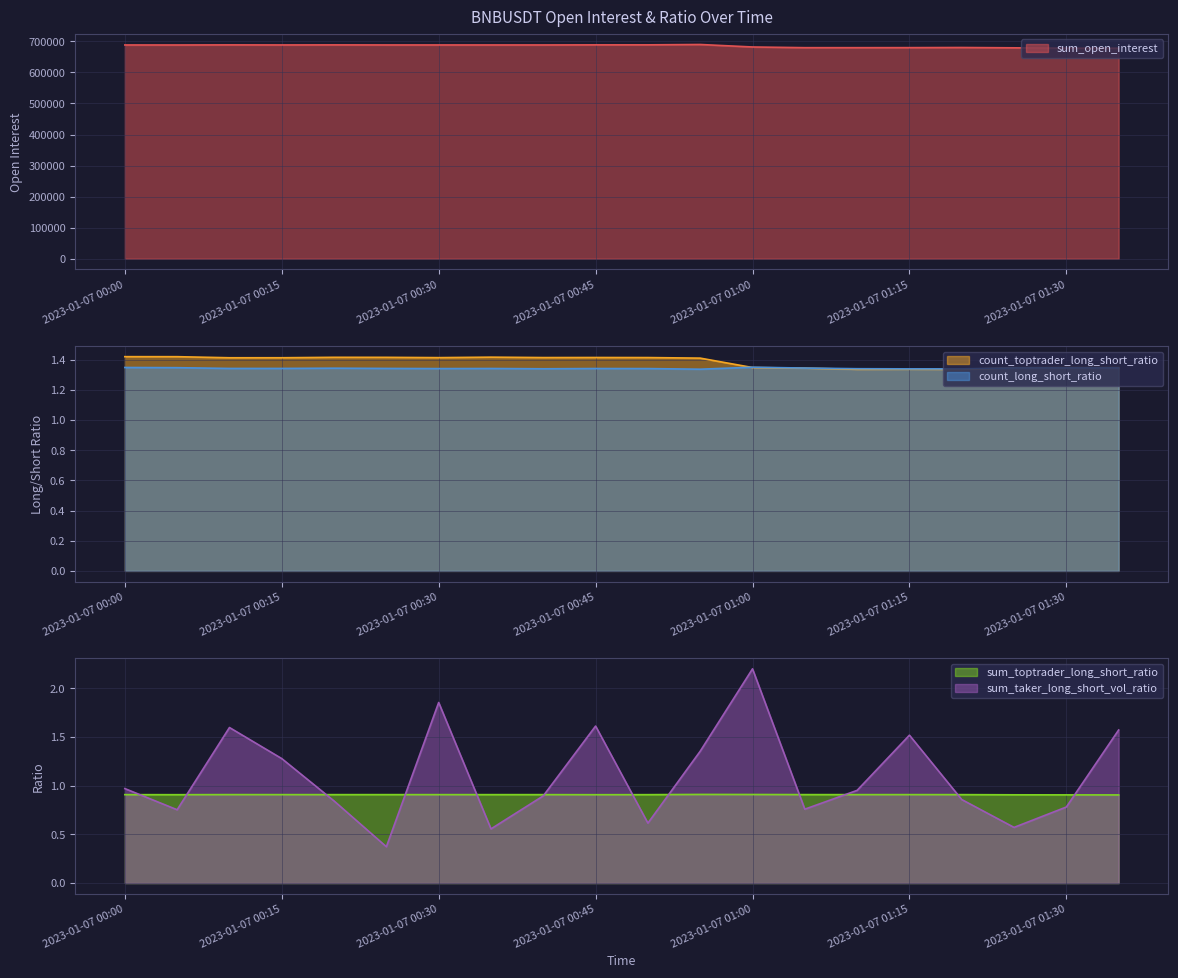

What is the sum of the sum_open_interest values at 2023-01-07 01:35 and 2023-01-07 00:10?

1366648.8